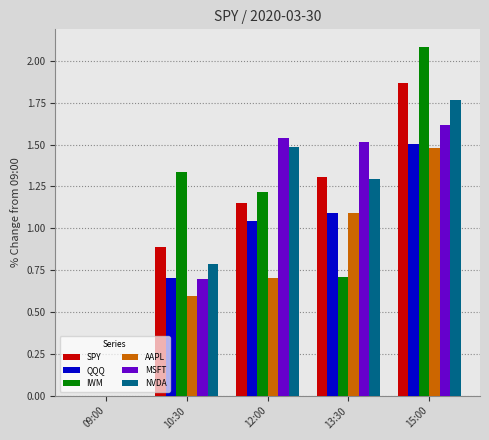

What are all the series names shown in the legend?

SPY, QQQ, IWM, AAPL, MSFT, NVDA